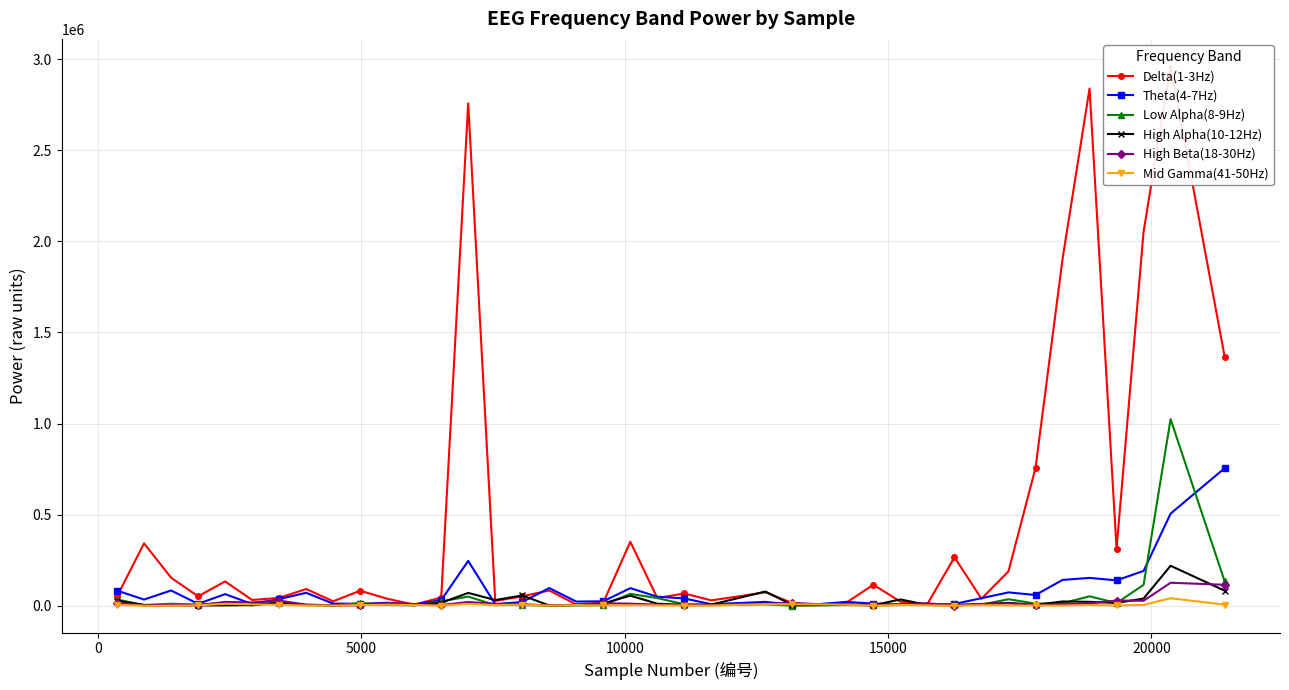

True or false: Low Alpha(8-9Hz) has more than 1 interior local peaks.

True